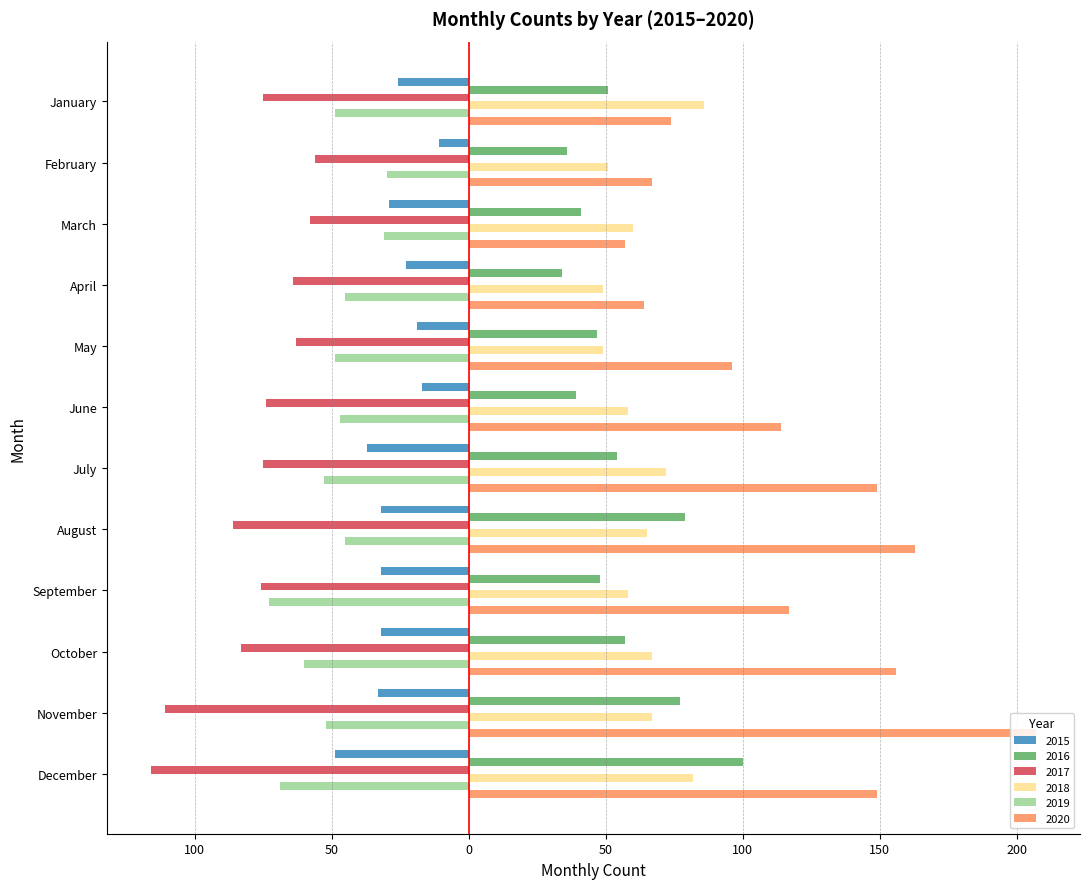

Is the value of 2018 at January greater than the value of 2019 at May?

Yes